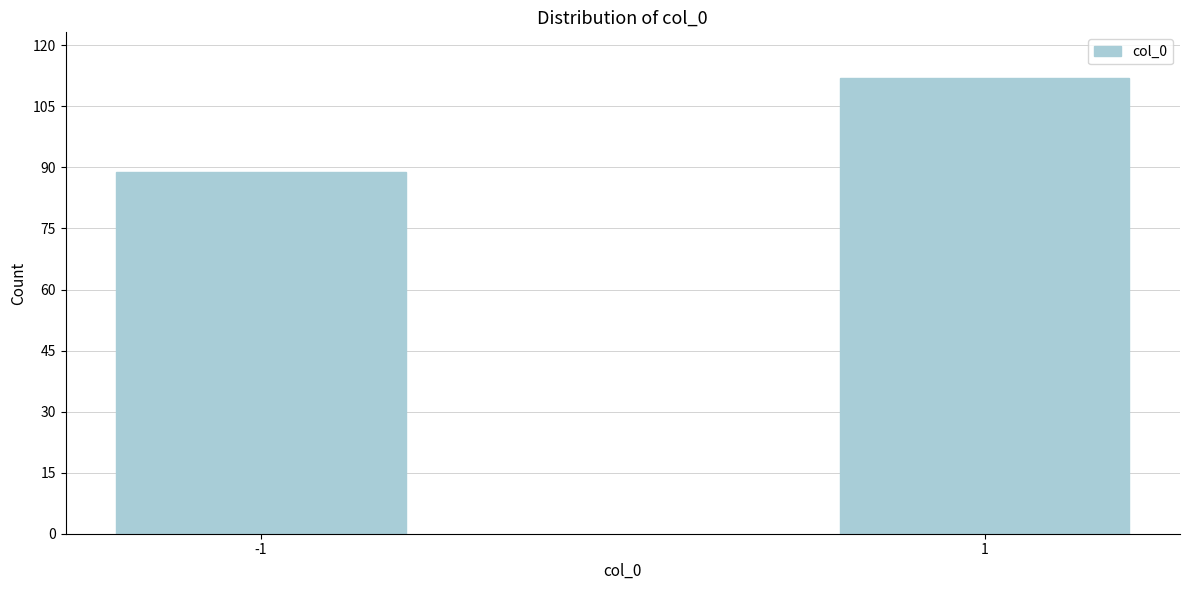

Reading left to right, what are all the values shown in this chart?

-1=89	1=112